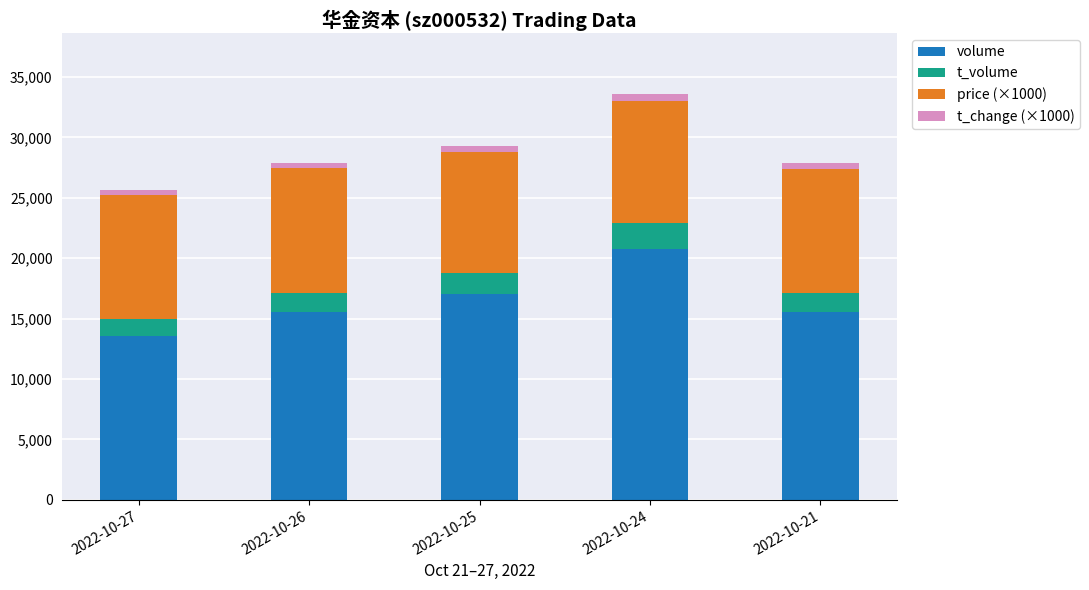

At which label does volume reach its minimum?

2022-10-27